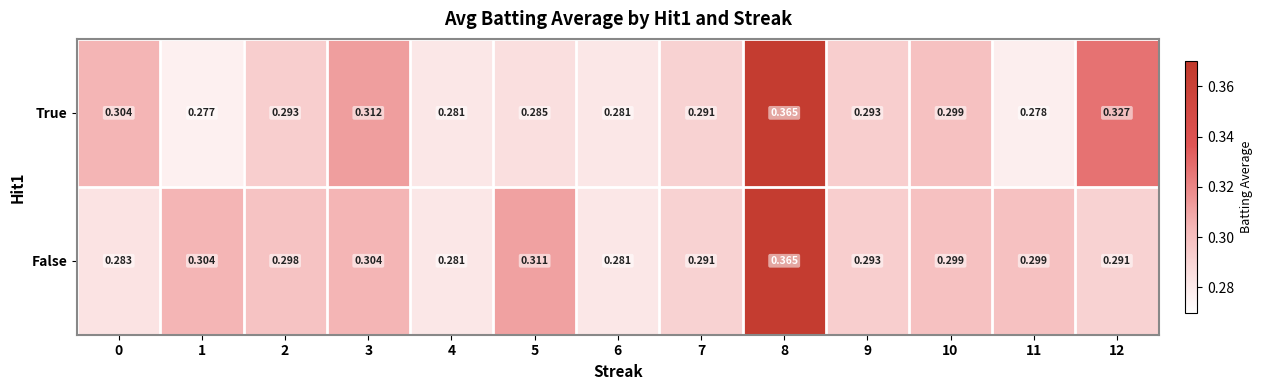

Rank the series by their average value, from highest to lowest.

False, True